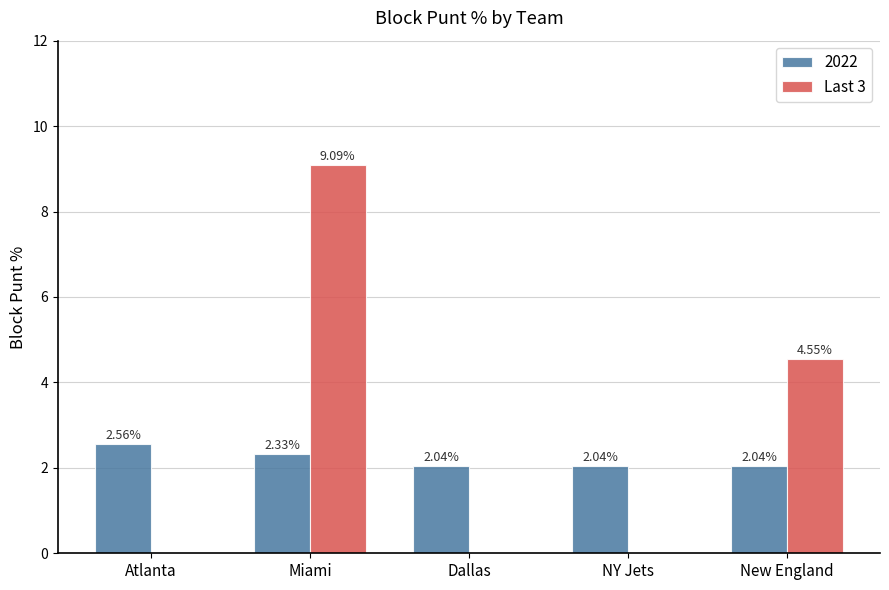

How many positive values does the Last 3 series have?

2